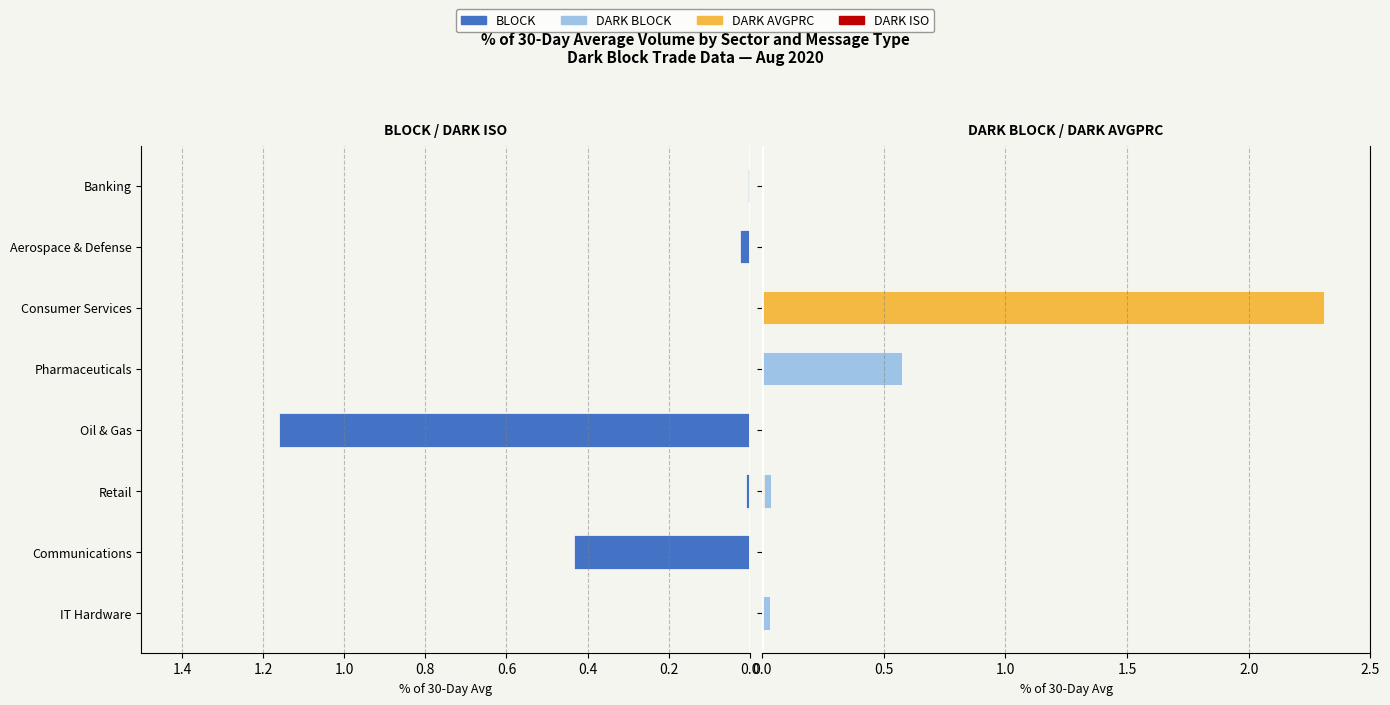

Count the number of categories in the chart.

8